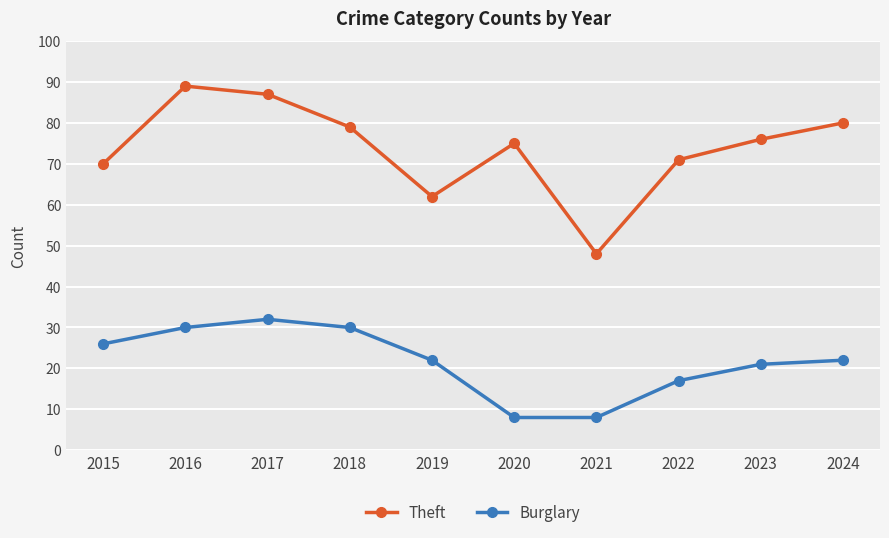

What is the minimum value shown in the chart?

8